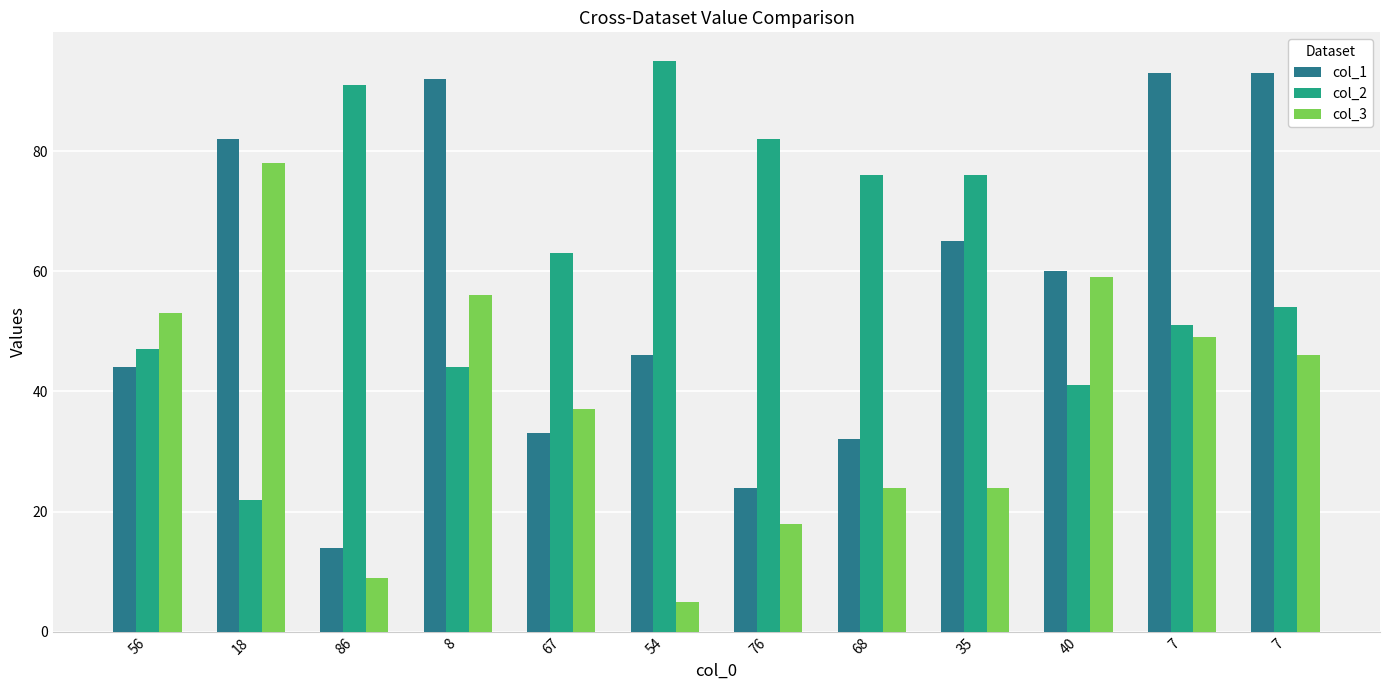

How many values in the col_2 series are below 63?

6